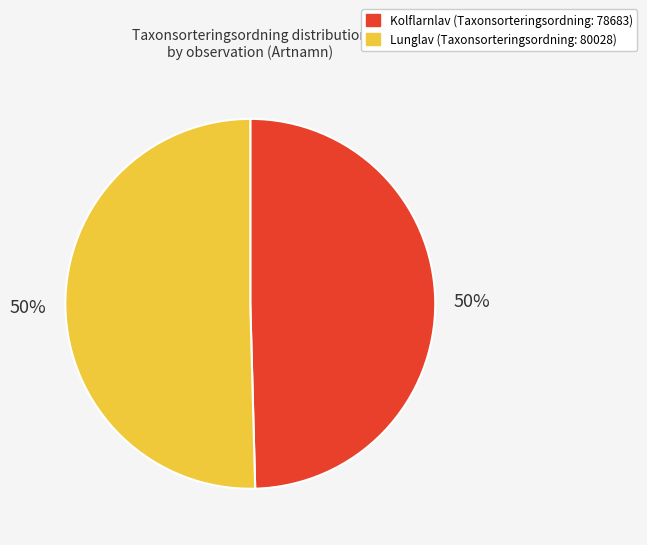

To the nearest percent, what is the average slice percentage?

50%